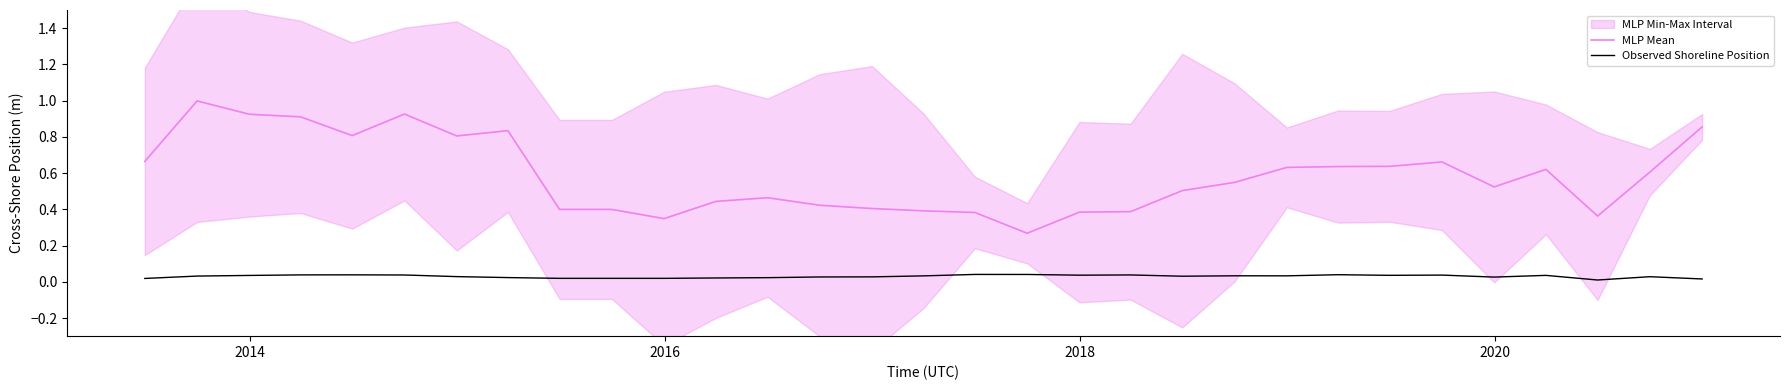

Reading right to left, what are all the values shown in this chart?

MLP Mean: 0.9	0.6	0.4	0.6	0.5	0.7	0.6	0.6	0.6	0.5	0.5	0.4	0.4	0.3	0.4	0.4	0.4	0.4	0.5	0.4	0.3	0.4	0.4	0.8	0.8	0.9	0.8	0.9	0.9	1.0	0.7
Observed Shoreline Position: 0.0	0.0	0.0	0.0	0.0	0.0	0.0	0.0	0.0	0.0	0.0	0.0	0.0	0.0	0.0	0.0	0.0	0.0	0.0	0.0	0.0	0.0	0.0	0.0	0.0	0.0	0.0	0.0	0.0	0.0	0.0